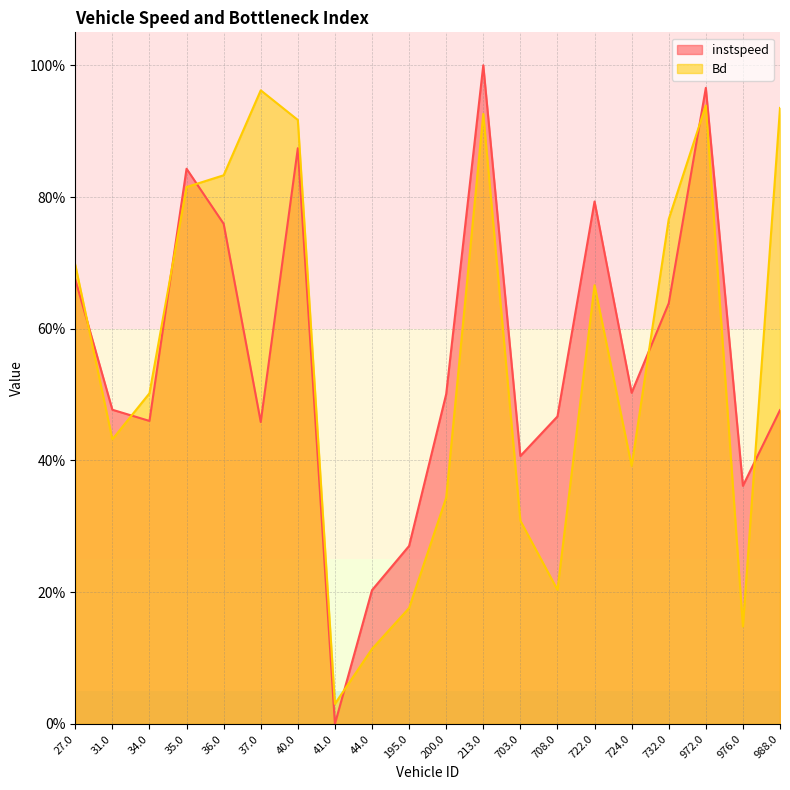

Rank the series by their average value, from highest to lowest.

instspeed, Bd